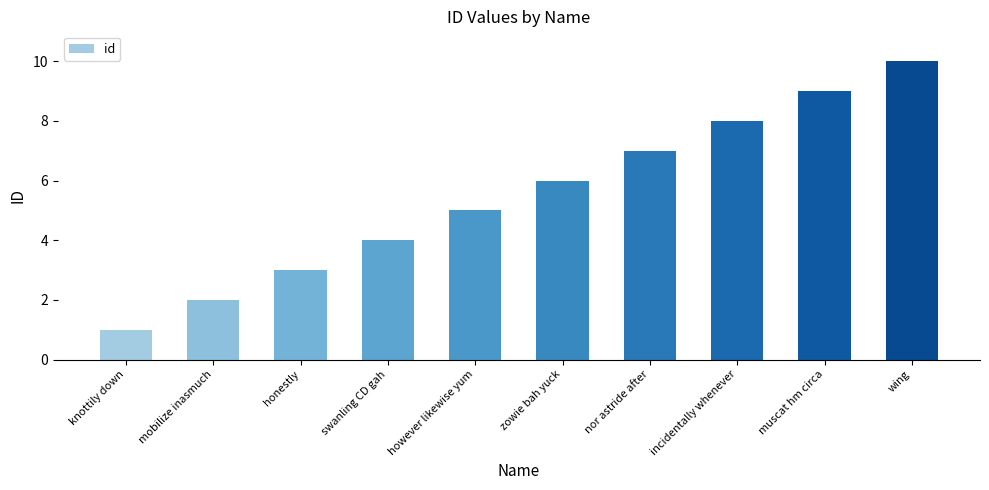

The value at however likewise yum is 3. True or false?

False